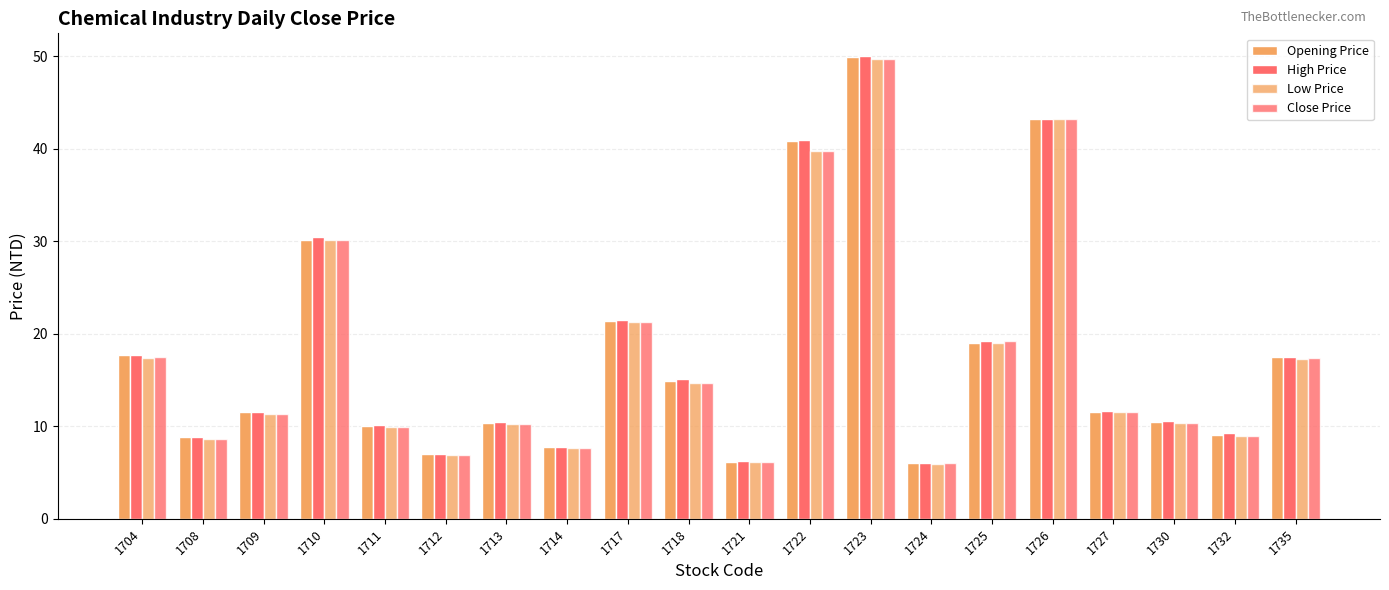

How many distinct data groups are displayed?

4